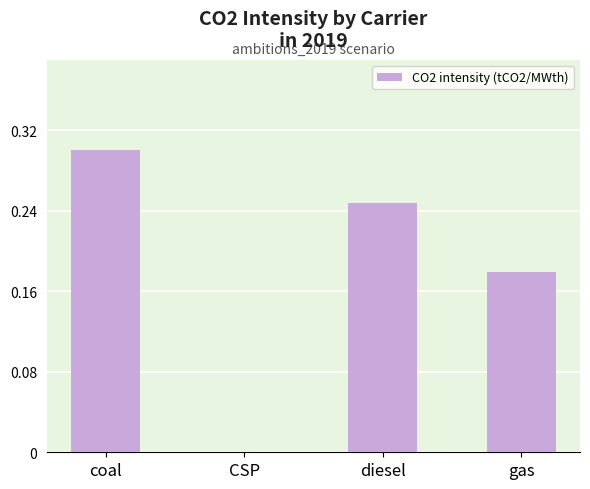

How many data points are above 0?

3